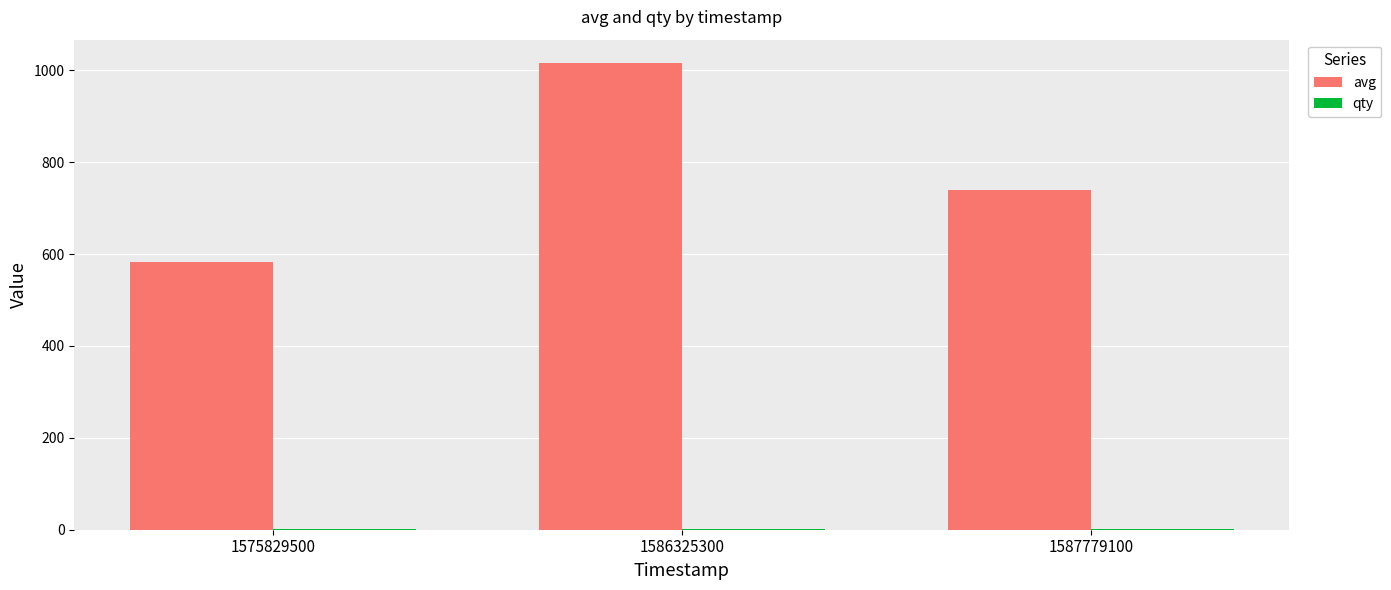

At which label is avg closest to 799?

1587779100